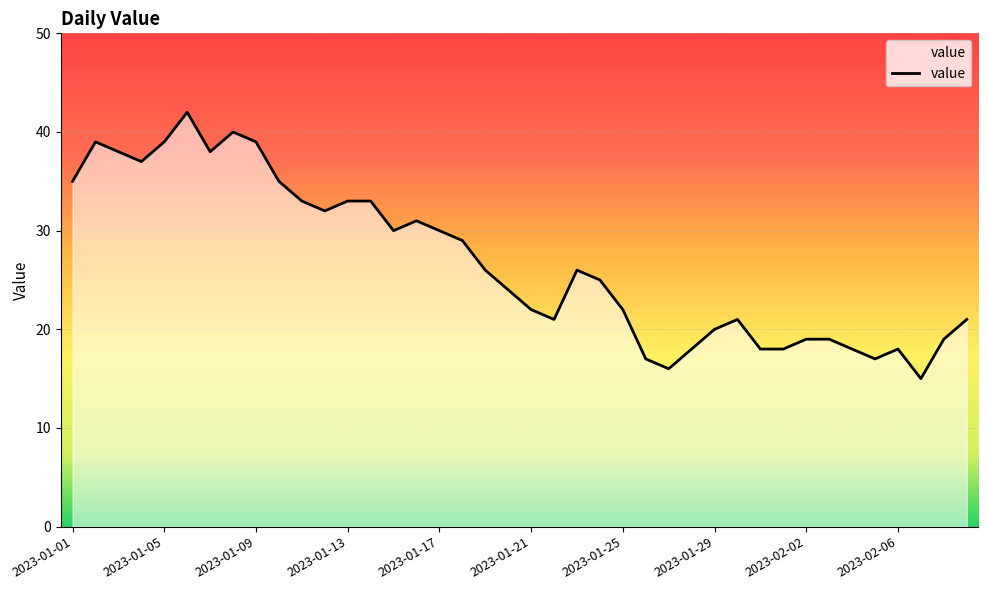

Reading left to right, transcribe all the data shown in this chart.

35	39	38	37	39	42	38	40	39	35	33	32	33	33	30	31	30	29	26	24	22	21	26	25	22	17	16	18	20	21	18	18	19	19	18	17	18	15	19	21